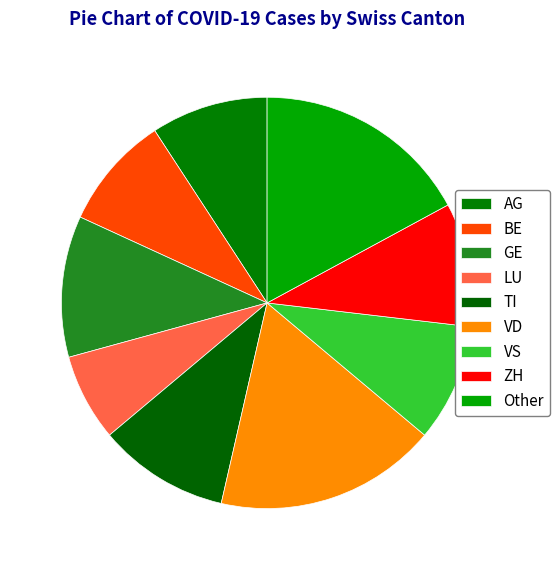

How many slices are in this pie chart?

9